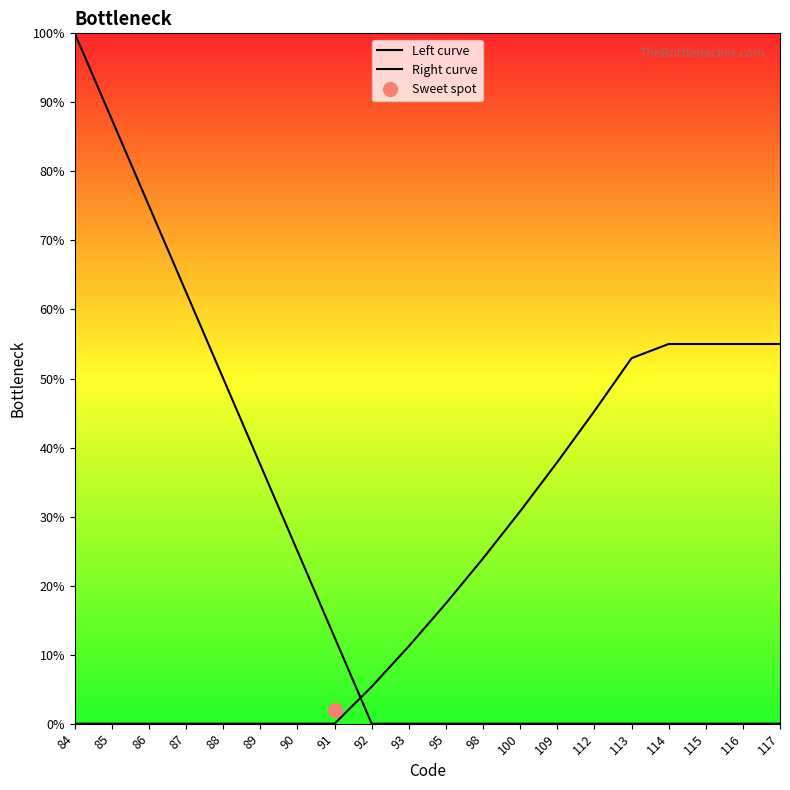

Where is Right curve nearest to the value 27?

98